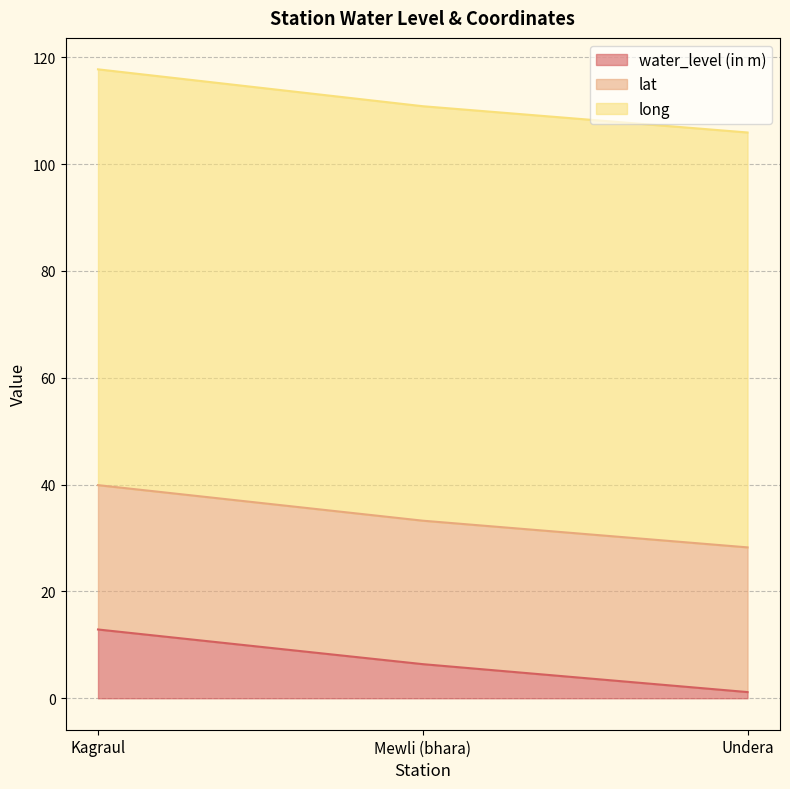

Where is water_level (in m) nearest to the value 7?

Mewli (bhara)